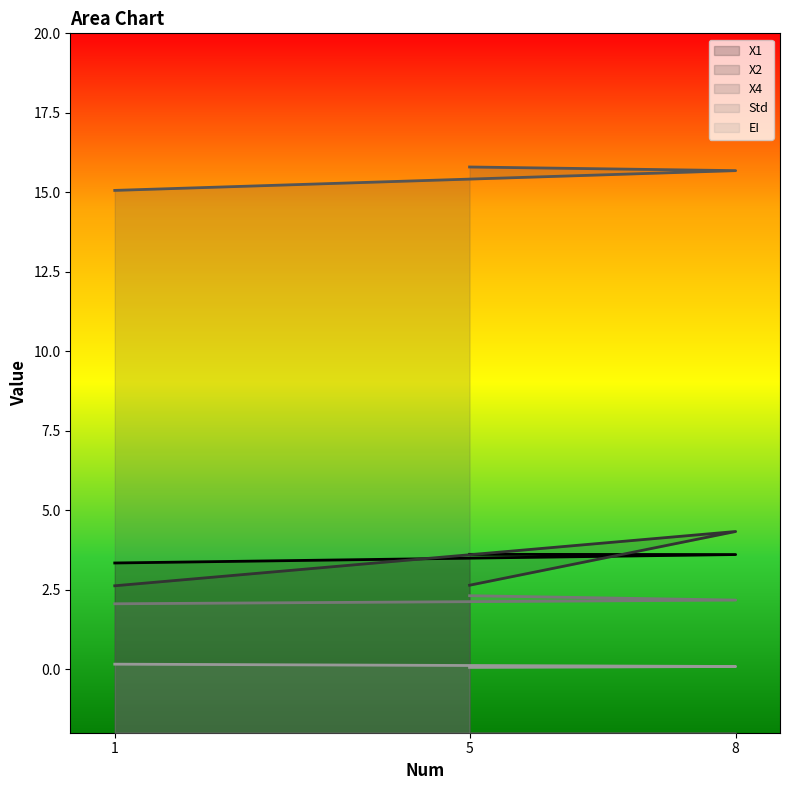

Reading left to right, list all the values displayed in this chart.

X1: 1=3.3	8=3.6	5=3.6
X2: 1=2.6	8=4.3	5=2.6
X4: 1=15.1	8=15.7	5=15.8
Std: 1=2.1	8=2.2	5=2.3
EI: 1=0.2	8=0.1	5=0.1